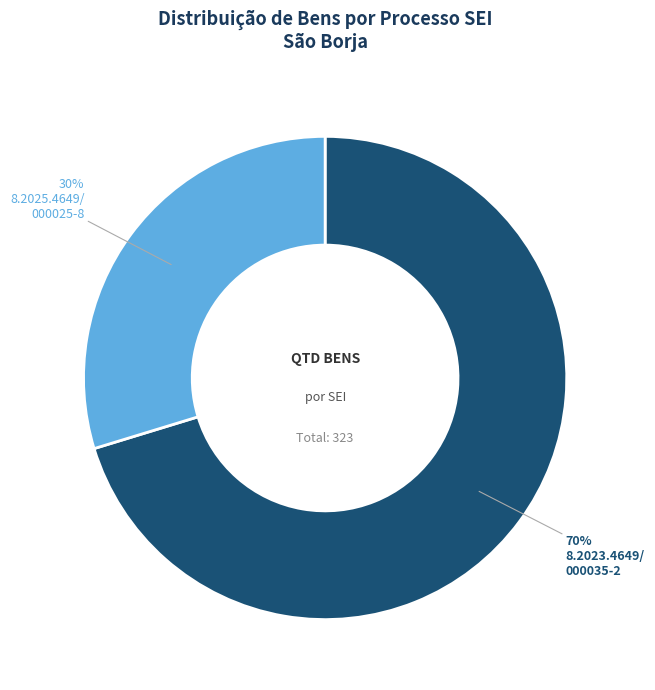

To the nearest percent, what is the average slice percentage?

50%